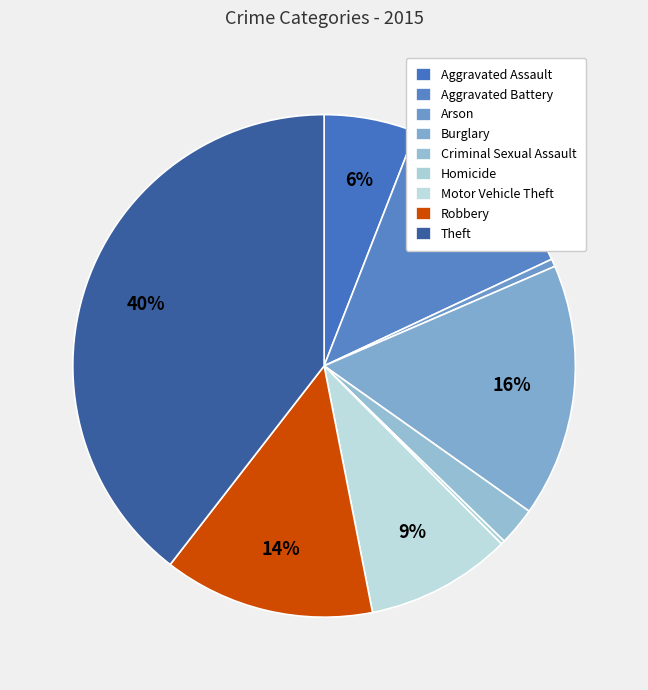

Which has a higher value, Motor Vehicle Theft or Robbery?

Robbery